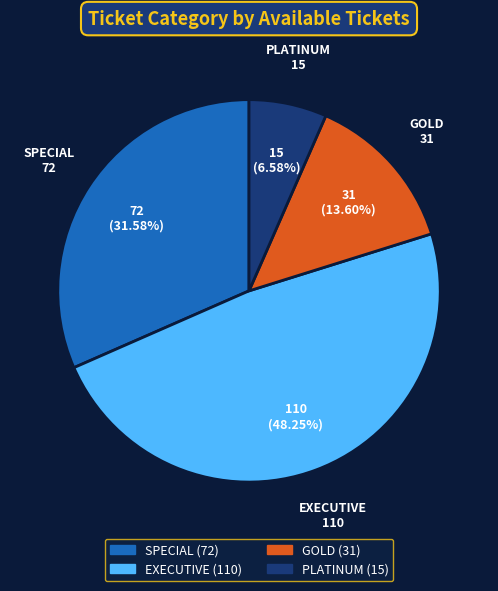

True or false: GOLD accounts for 14% of the total.

True